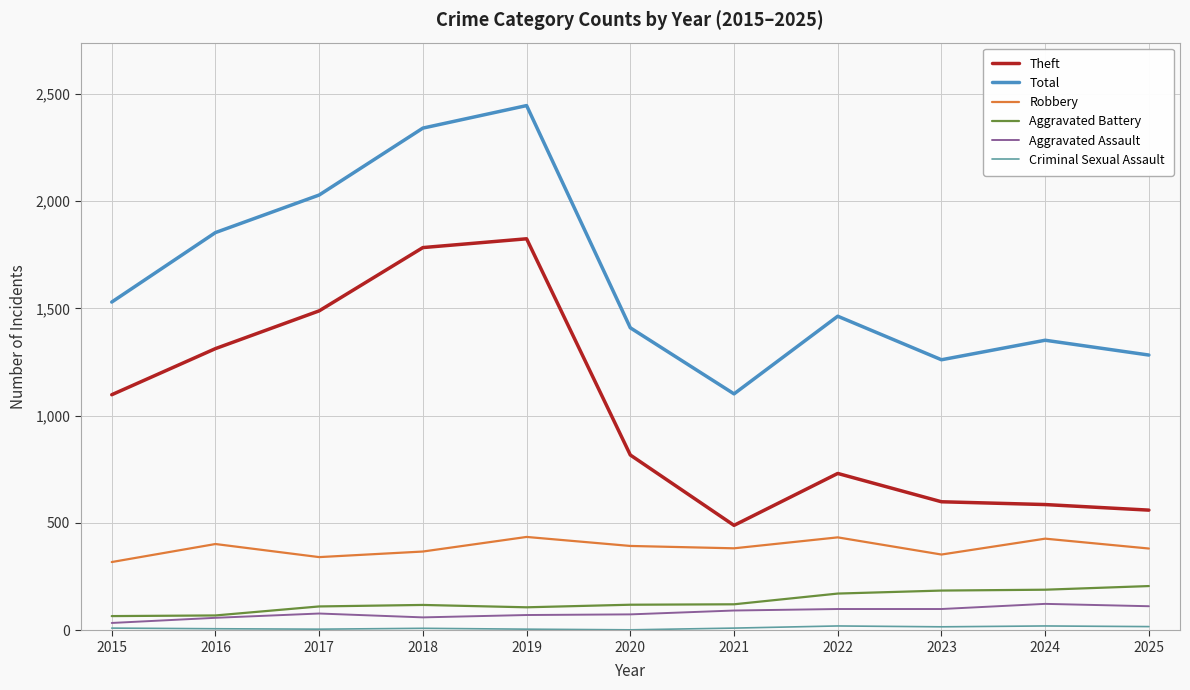

Between 2018 and 2024, which series saw the biggest shift?

Theft